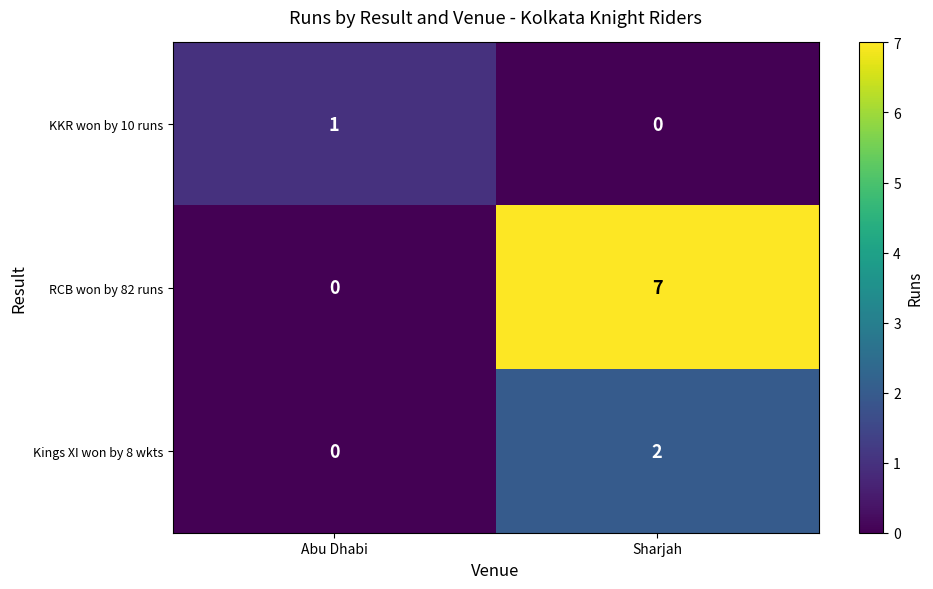

Is it true that Kings XI won by 8 wkts equals 2 at Sharjah?

True